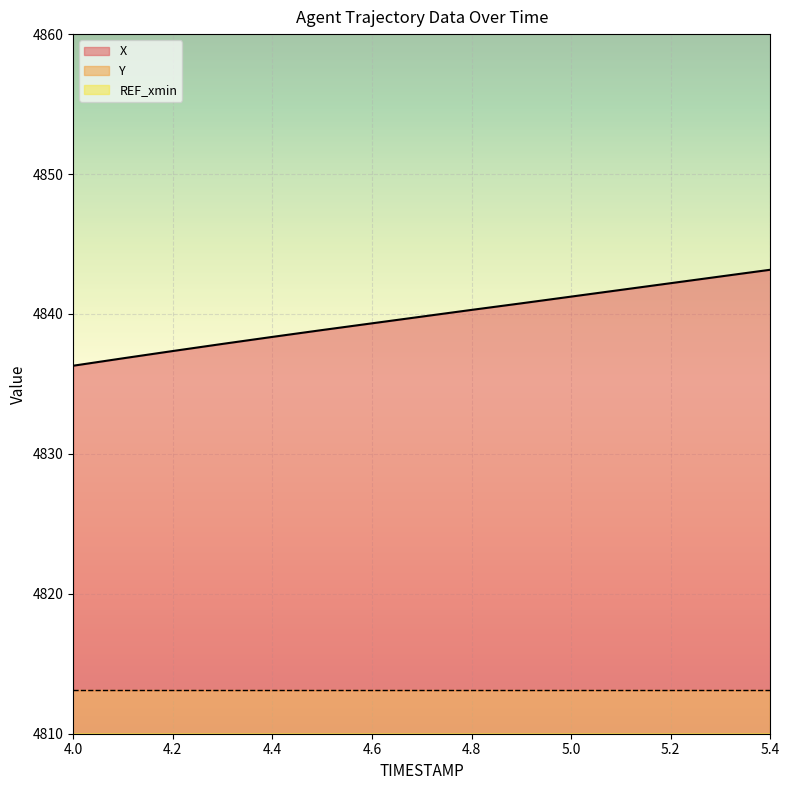

The value of X at 4.0 is 4836.3. True or false?

True